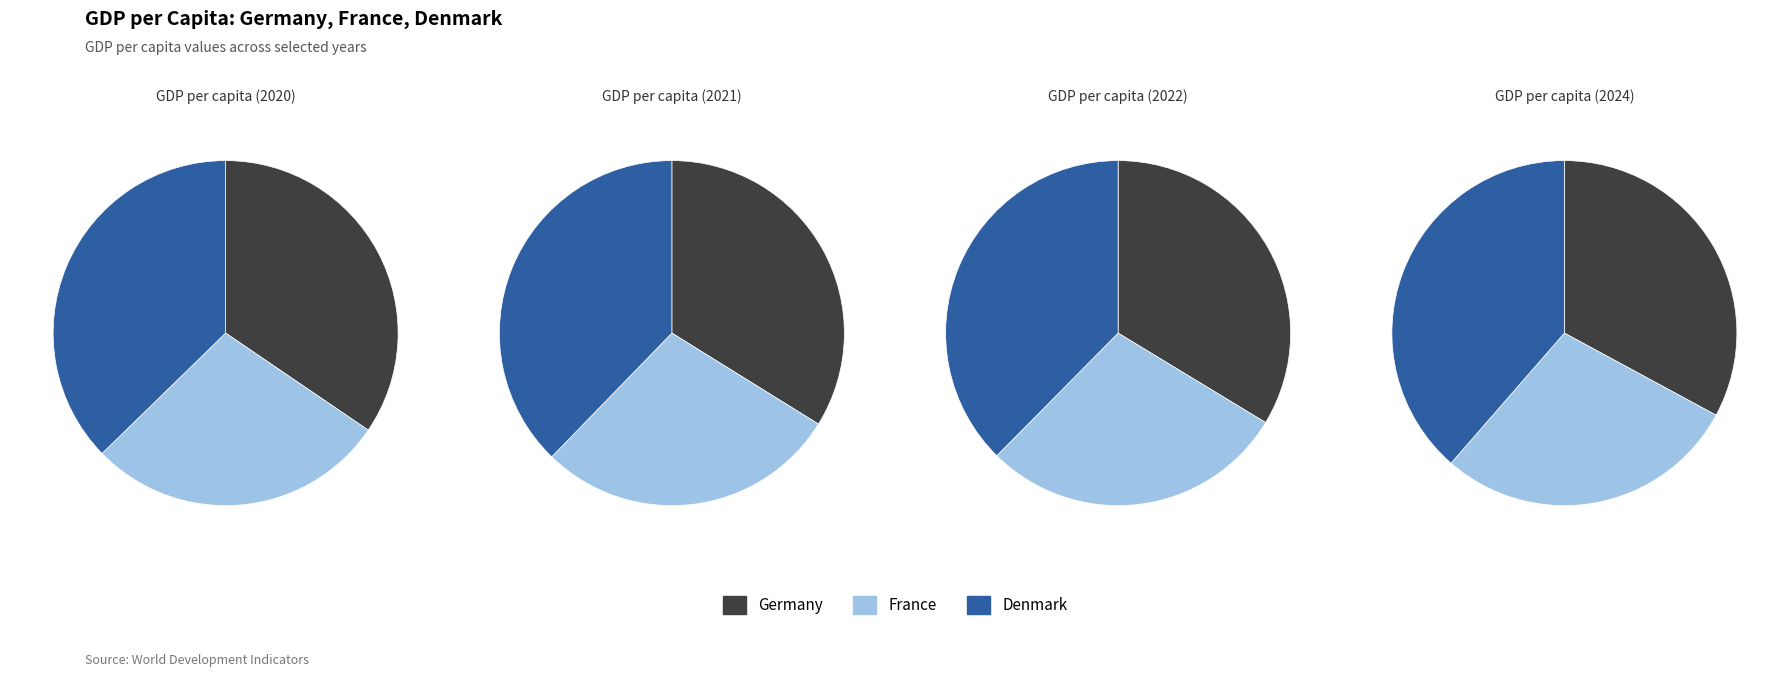

The 3 slice represents 8% of the pie. True or false?

False